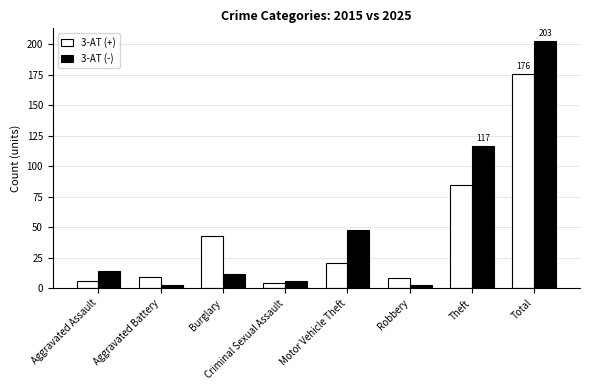

Rank the series by their average value, from highest to lowest.

3-AT (-), 3-AT (+)